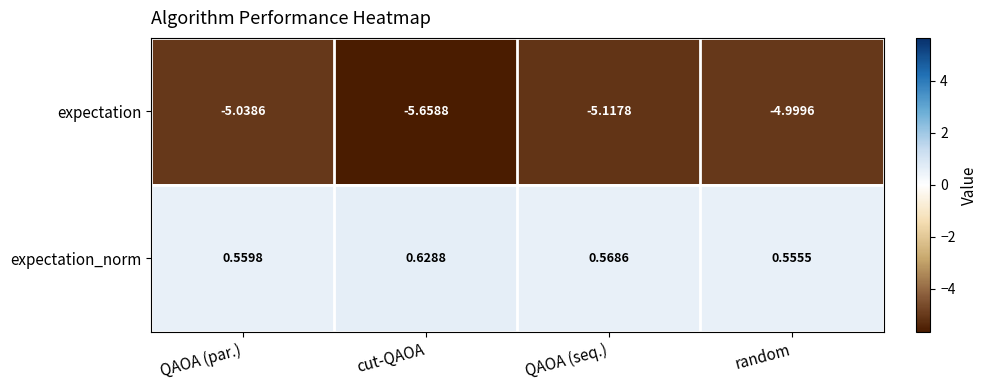

Which series has the largest total across all categories?

expectation_norm